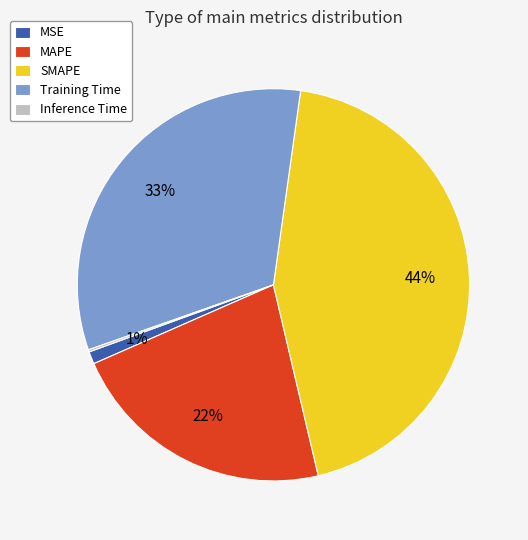

Which category has the biggest portion of the pie?

SMAPE